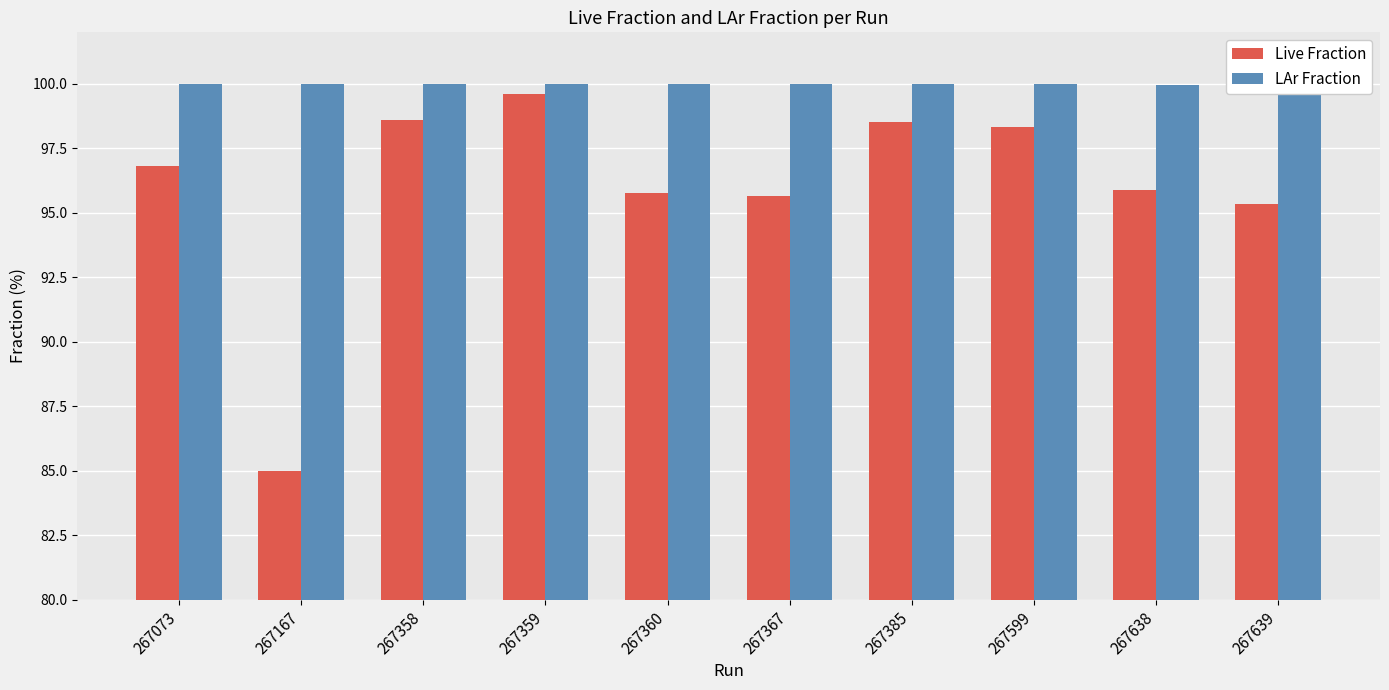

What is the value of the LAr Fraction bar at the 10th from the left?

100.0